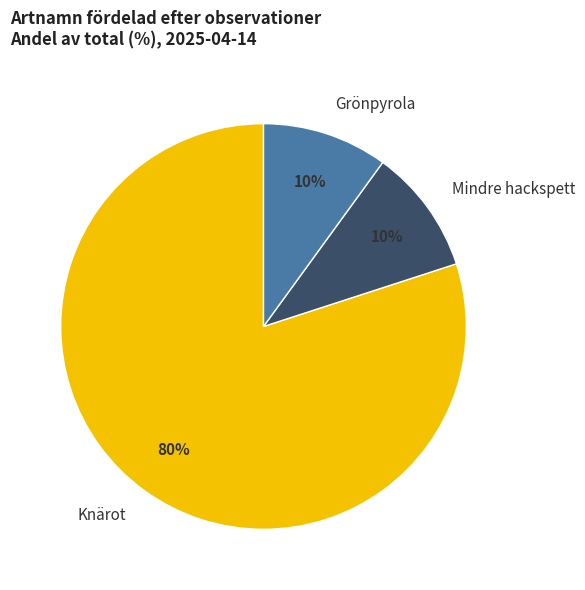

To the nearest percent, what portion does Grönpyrola represent?

10%